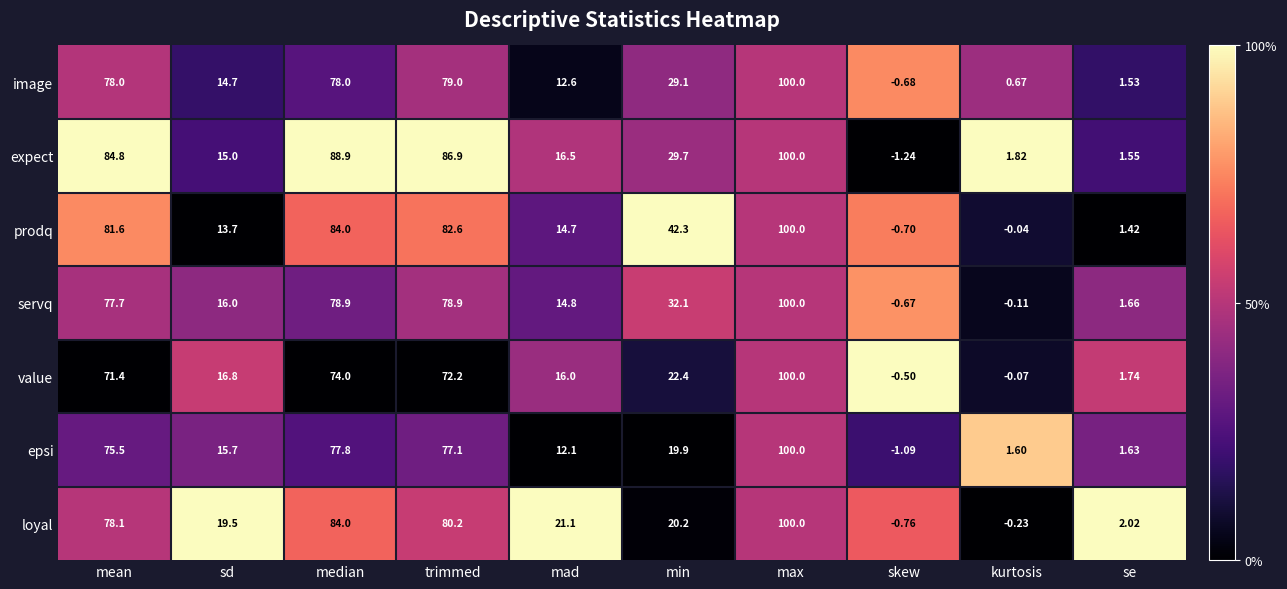

At sd, list the series in order from largest to smallest.

loyal, value, servq, epsi, expect, image, prodq